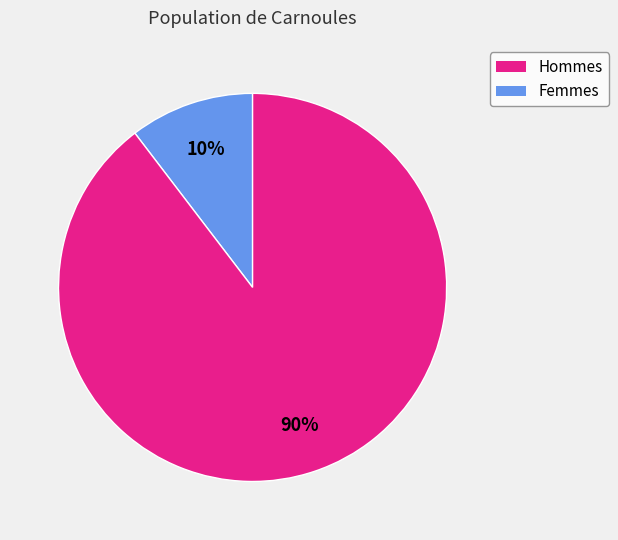

Is there any slice that represents more than half of the pie?

Yes